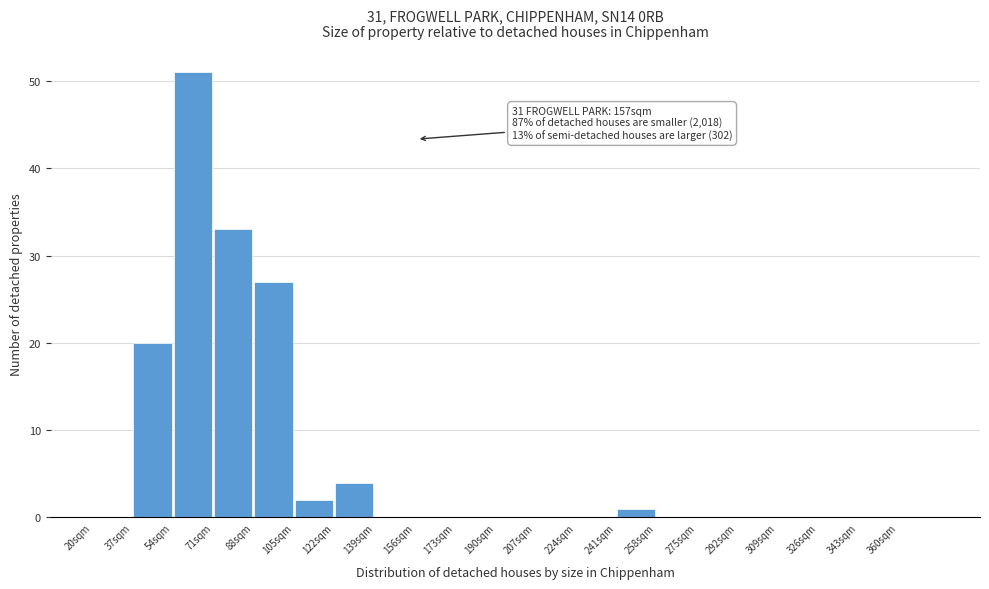

Over which range of the x-axis is the bar tallest?

54 to 71